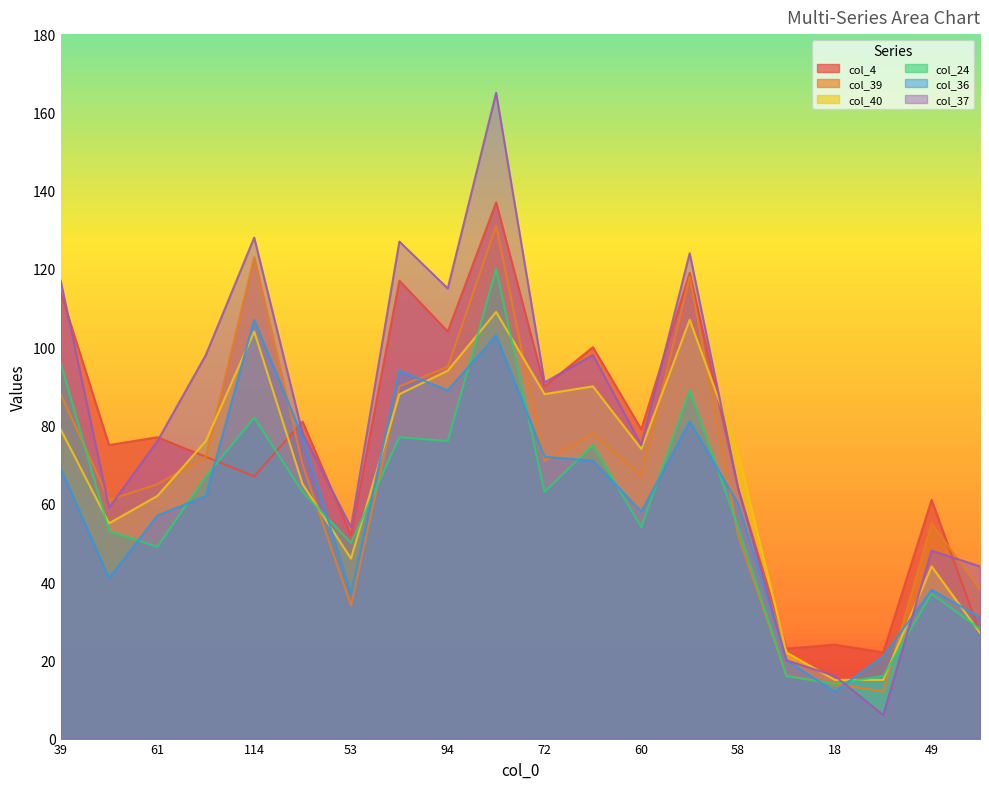

How many times do col_37 and col_24 cross each other?

2